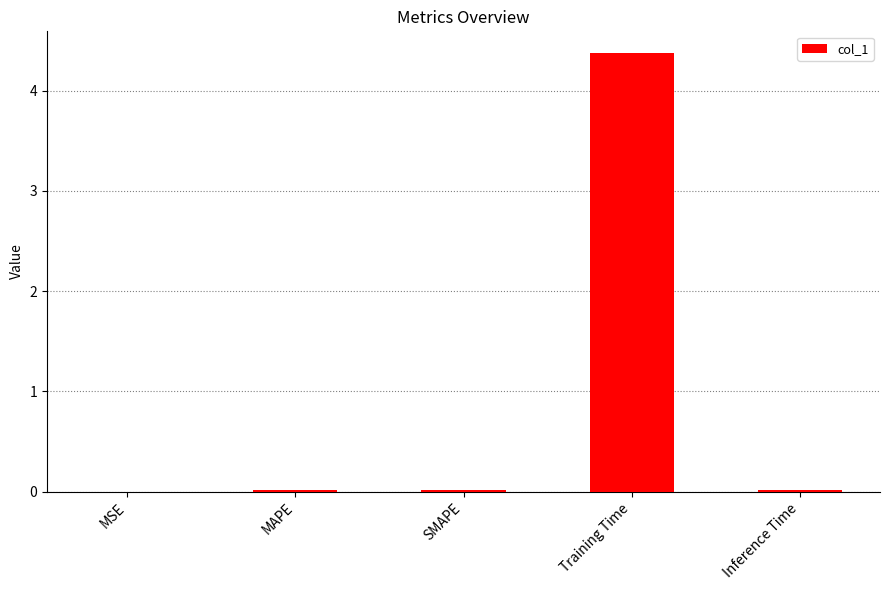

How many series are shown in this chart?

1